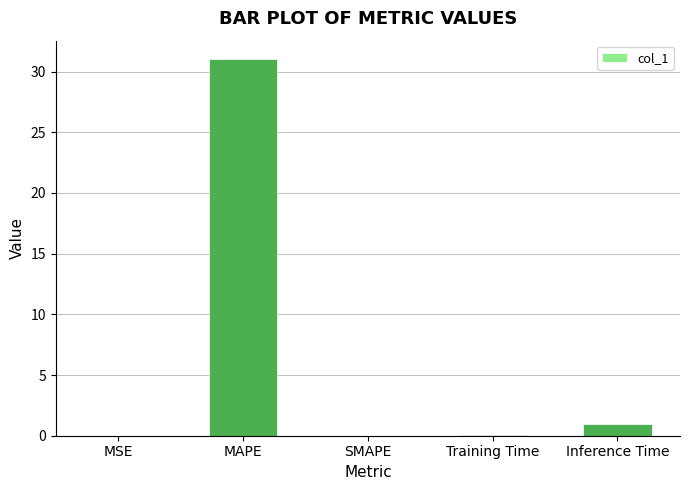

What is the approximate value at MAPE?

31.0